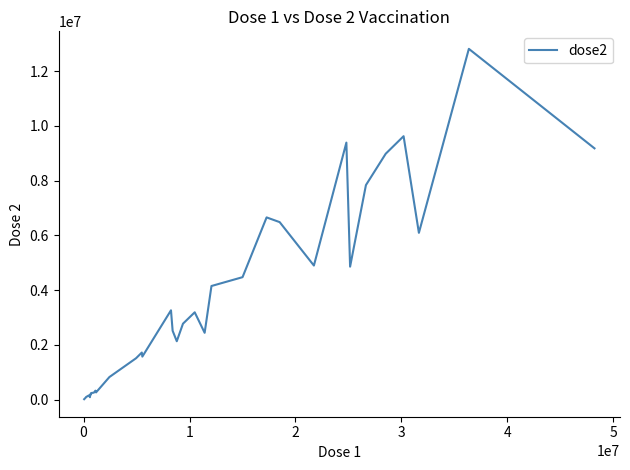

What is the difference between the maximum and minimum values?

12795817